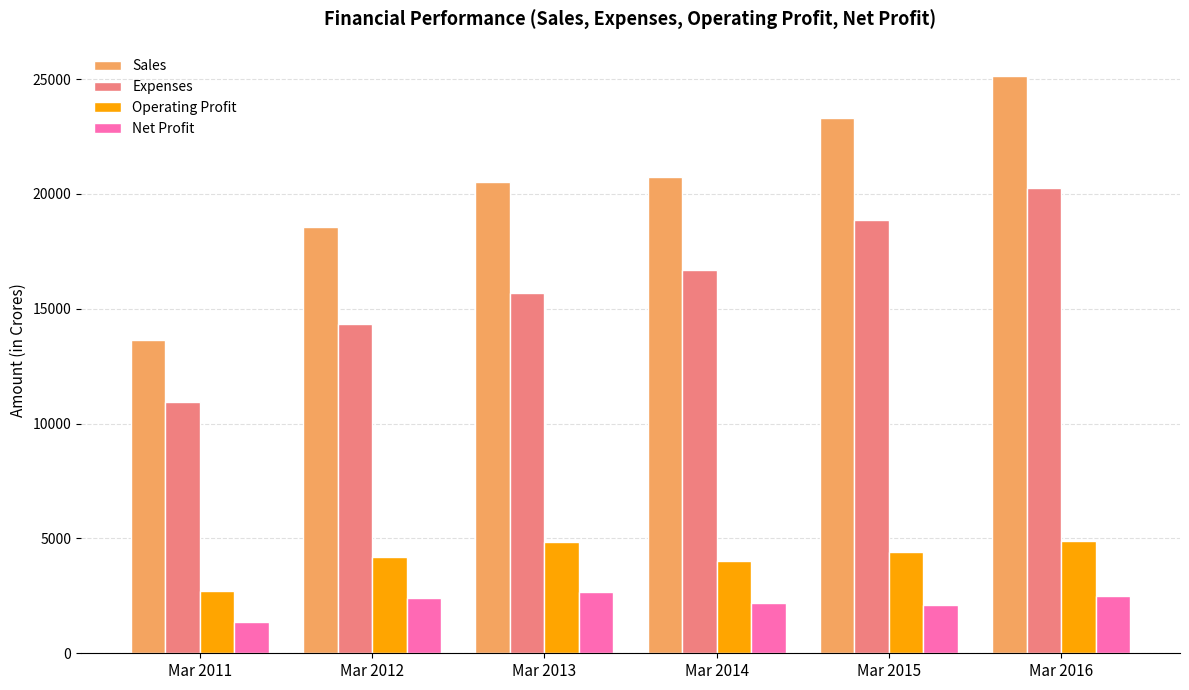

Is the value of Sales at Mar 2016 greater than the value of Net Profit at Mar 2012?

Yes